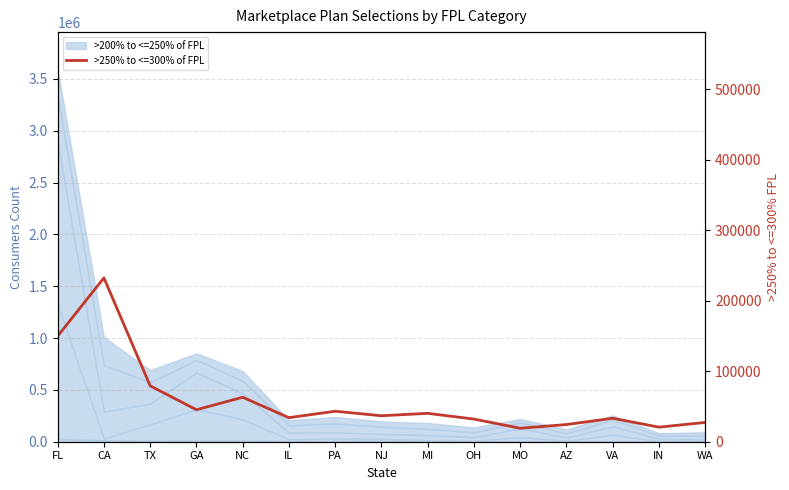

At which label is the value closest to 125726?

FL